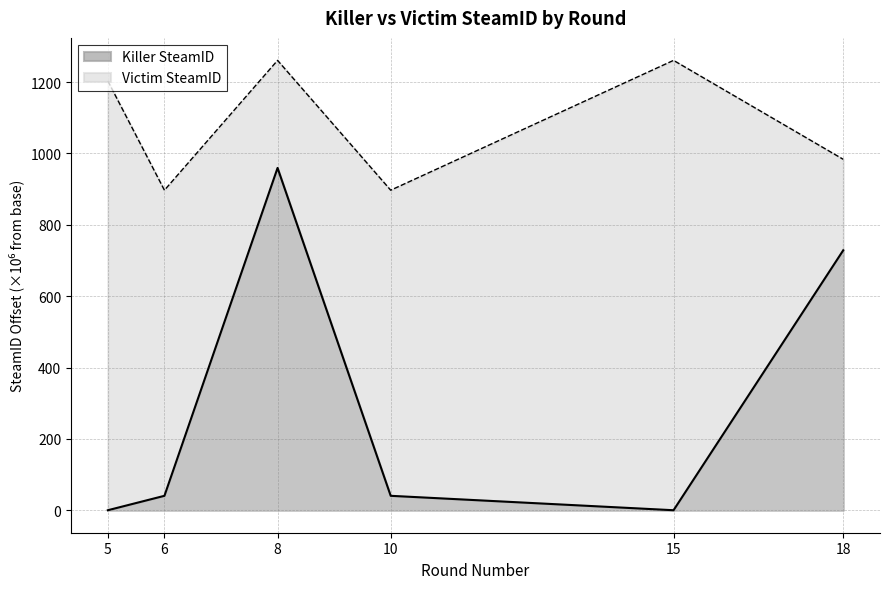

What is the average value of the Victim SteamID series?

1083.8